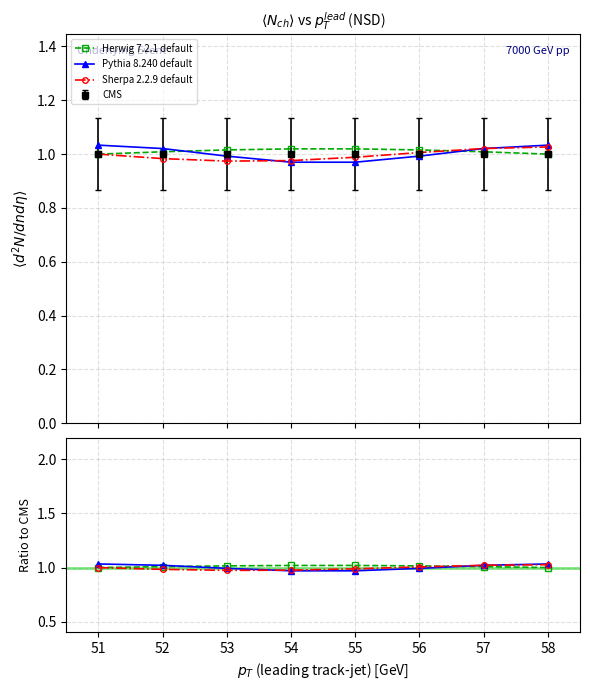

Which series ends up on top after the final intersection of Sherpa 2.2.9 default and Herwig 7.2.1 default?

Sherpa 2.2.9 default